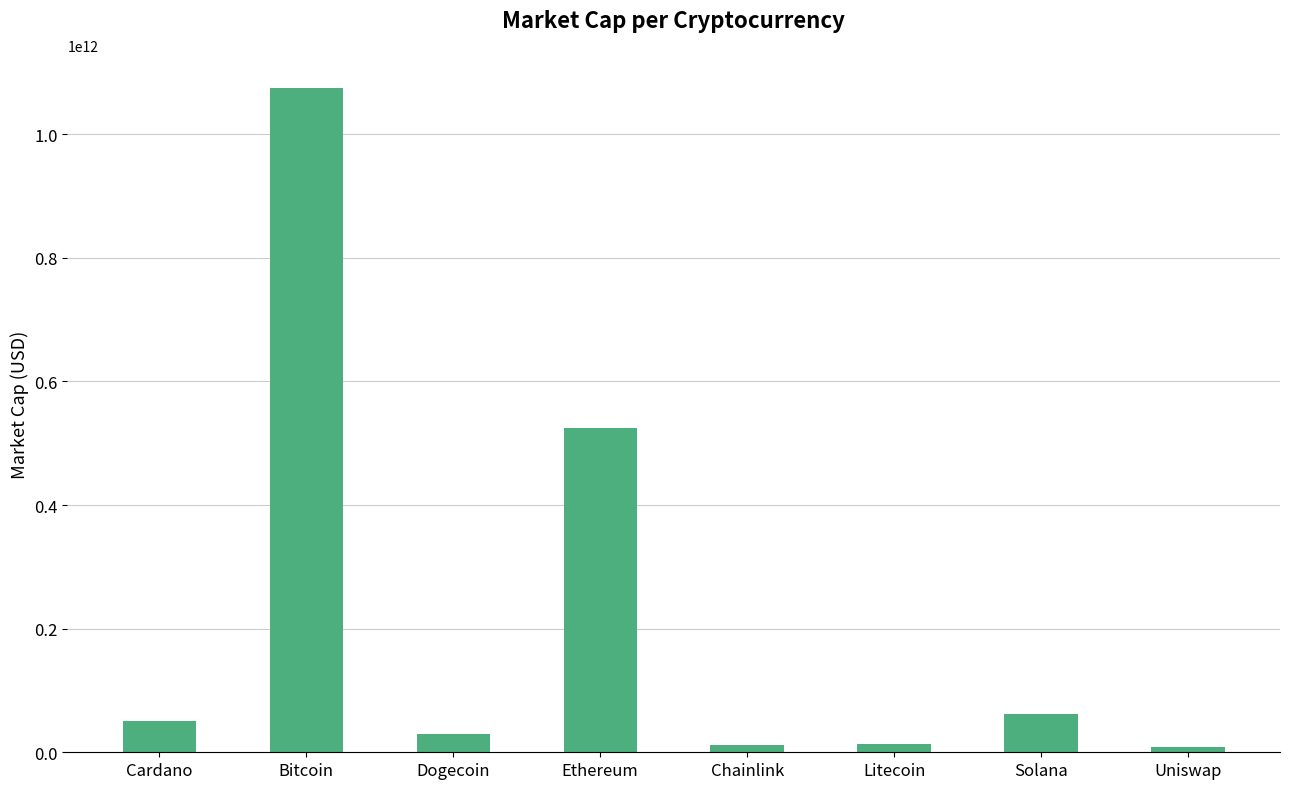

Is it true that the value at Ethereum is 283475968554?

False